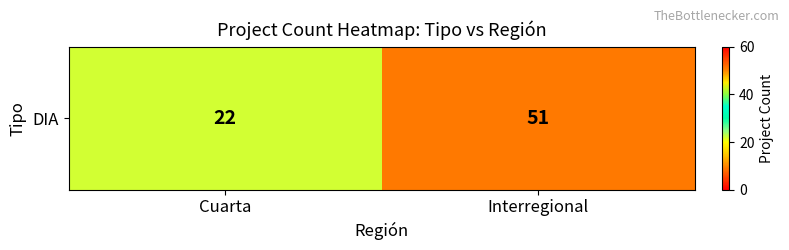

Reading right to left, transcribe all the data shown in this chart.

Interregional=51	Cuarta=22